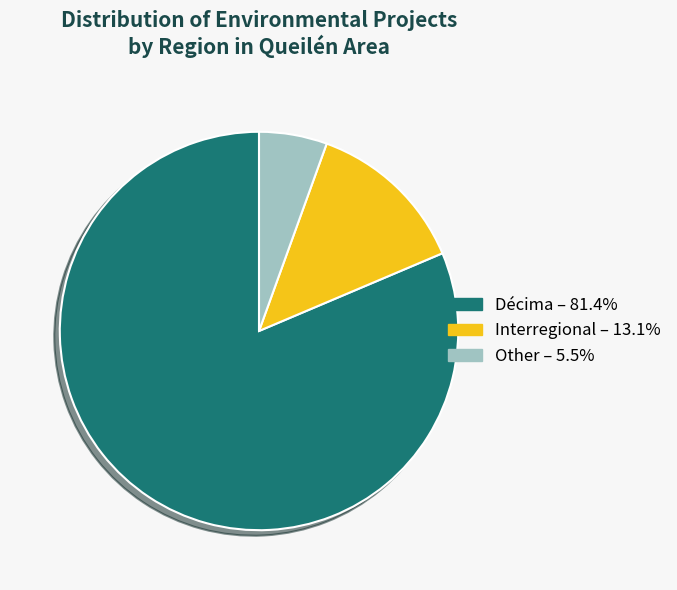

How many segments does this pie chart have?

3